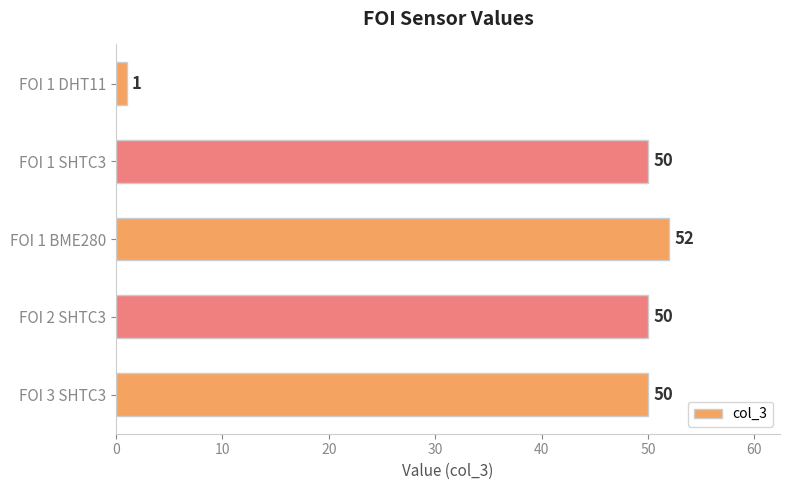

What value does the data have at FOI 1 BME280?

52